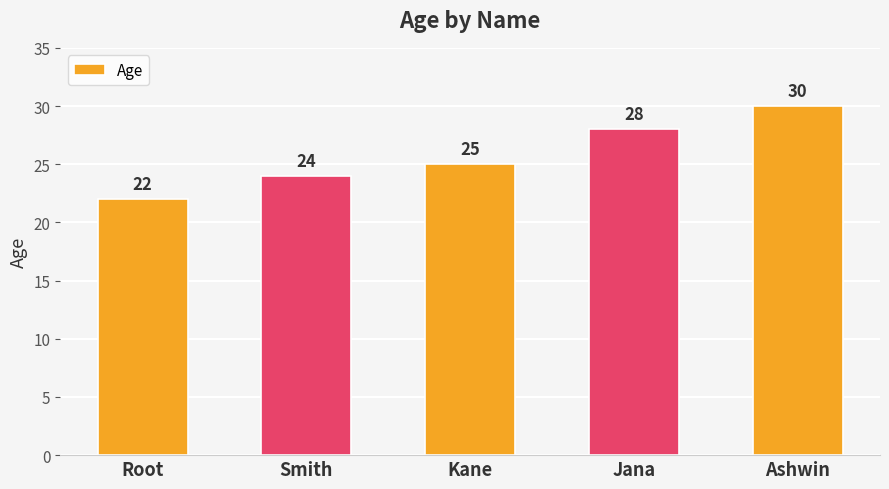

What is the label of the 3rd bar from the right?

Kane